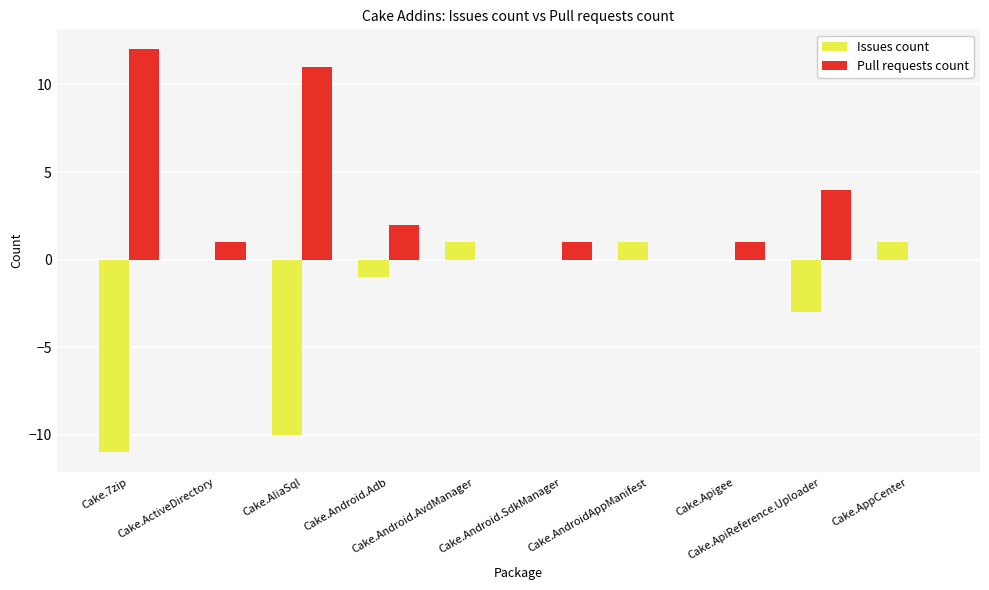

Reading left to right, extract all data points from this chart.

Issues count: Cake.7zip=-11	Cake.ActiveDirectory=0	Cake.AliaSql=-10	Cake.Android.Adb=-1	Cake.Android.AvdManager=1	Cake.Android.SdkManager=0	Cake.AndroidAppManifest=1	Cake.Apigee=0	Cake.ApiReference.Uploader=-3	Cake.AppCenter=1
Pull requests count: Cake.7zip=12	Cake.ActiveDirectory=1	Cake.AliaSql=11	Cake.Android.Adb=2	Cake.Android.AvdManager=0	Cake.Android.SdkManager=1	Cake.AndroidAppManifest=0	Cake.Apigee=1	Cake.ApiReference.Uploader=4	Cake.AppCenter=0